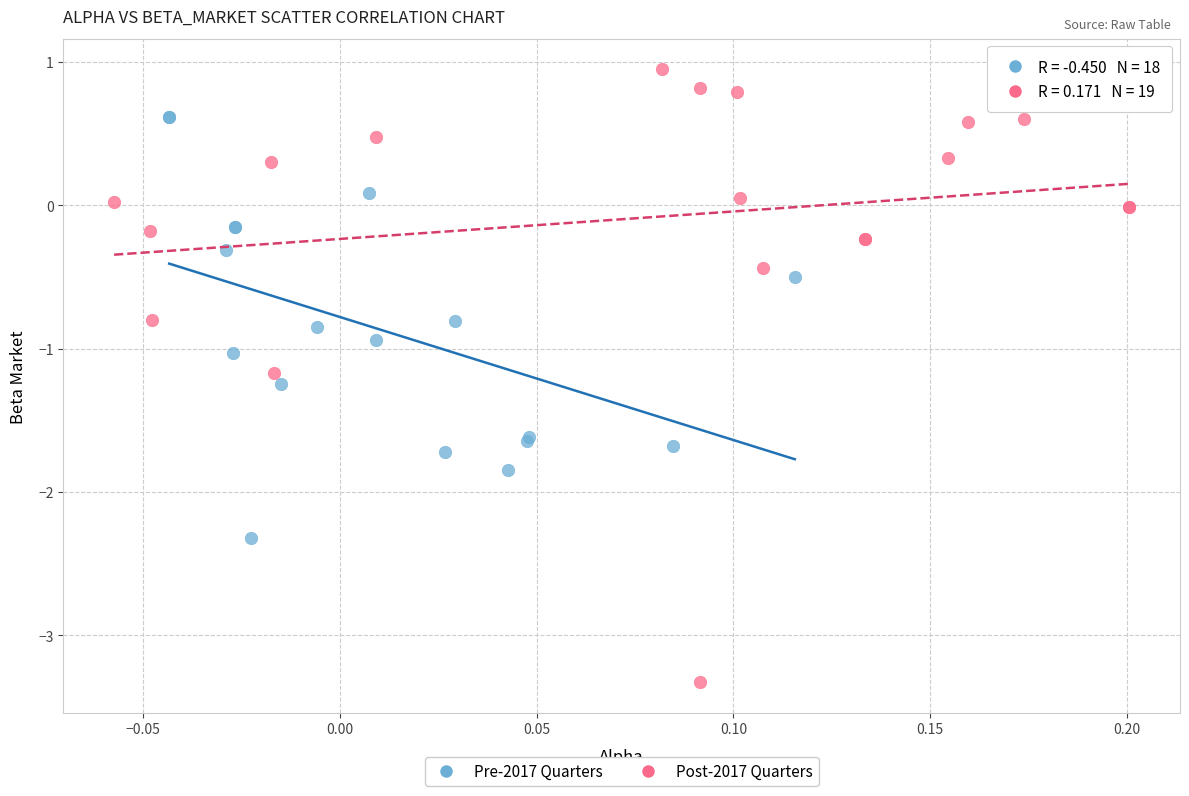

Which series has the widest spread of Y values?

Post-2017 Quarters